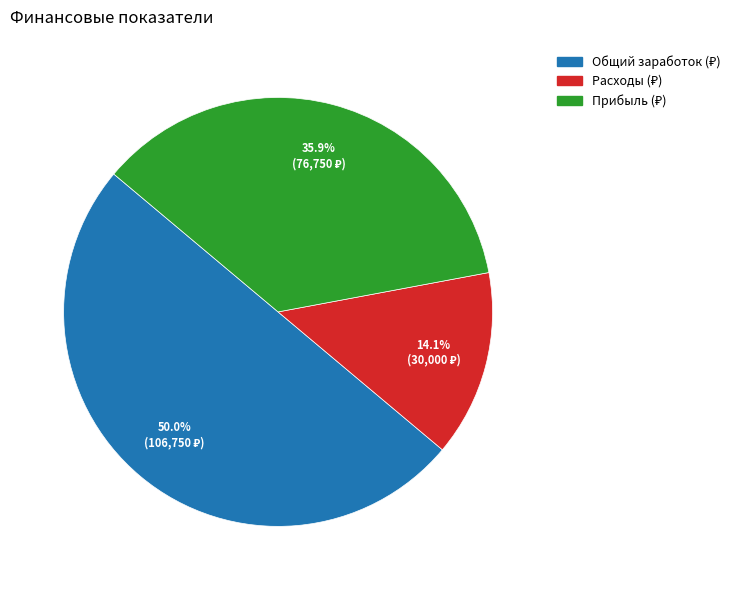

Does any single category account for the majority?

No